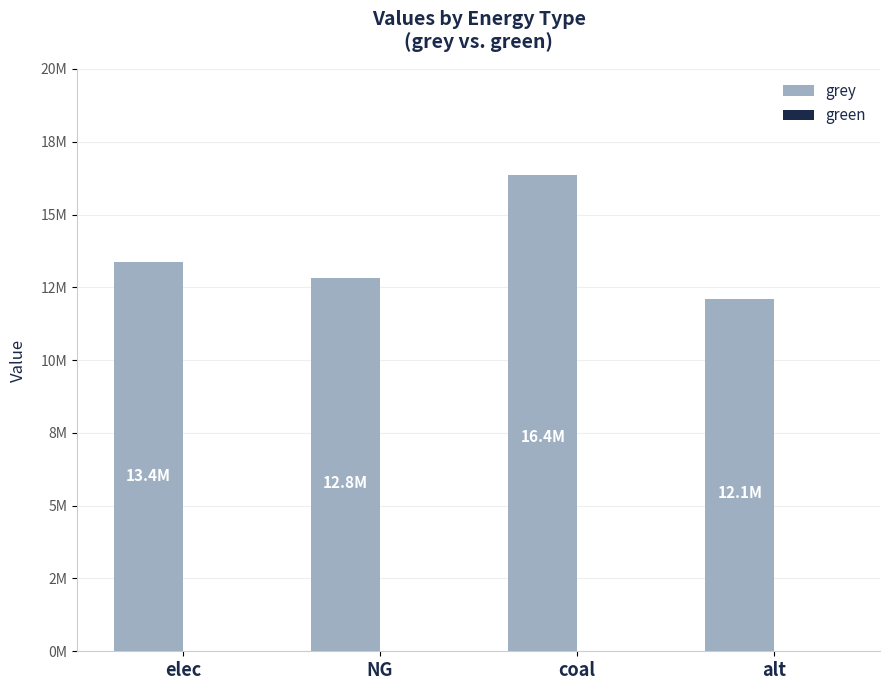

Reading left to right, extract all data points from this chart.

grey: 13372467.4	12835291.3	16375690.6	12083802.7
green: 0.0	0.0	0.0	0.0